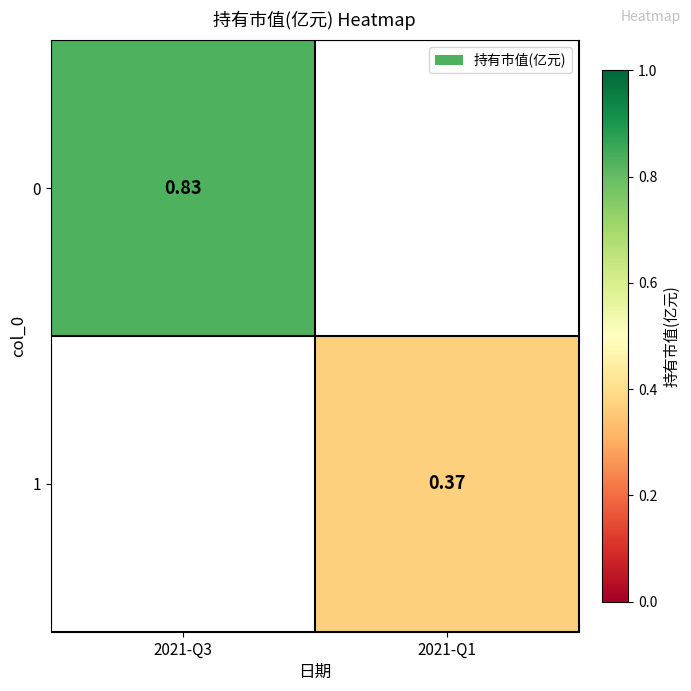

How many values in the 1 series exceed 0?

1